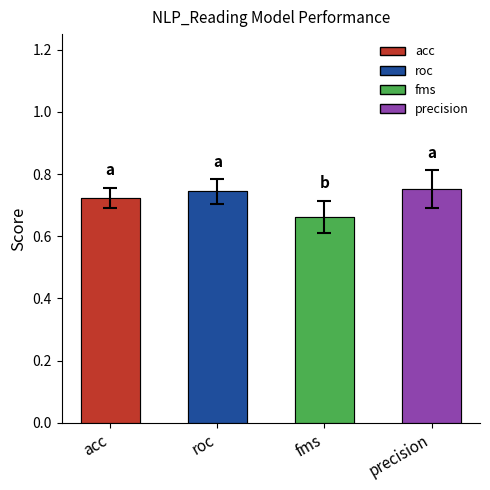

Is it true that fms equals 1.2 at acc?

False